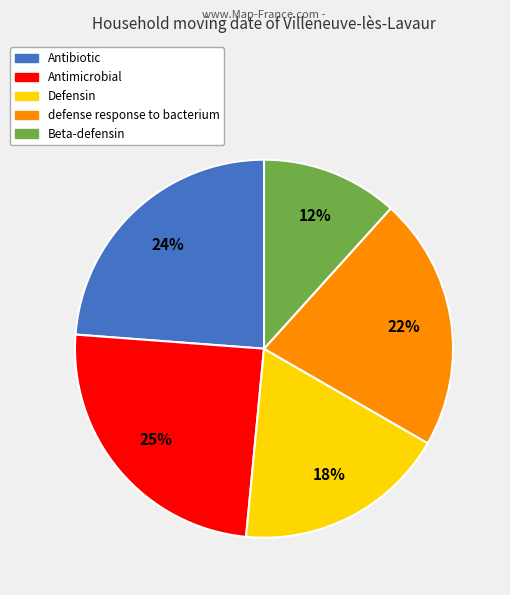

The Antimicrobial slice represents 36% of the pie. True or false?

False